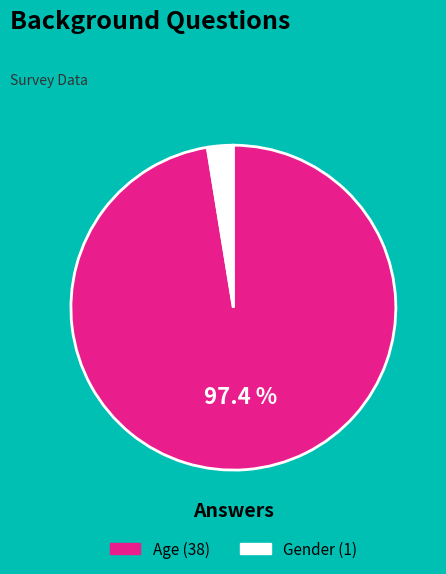

The Age slice represents 97% of the pie. True or false?

True